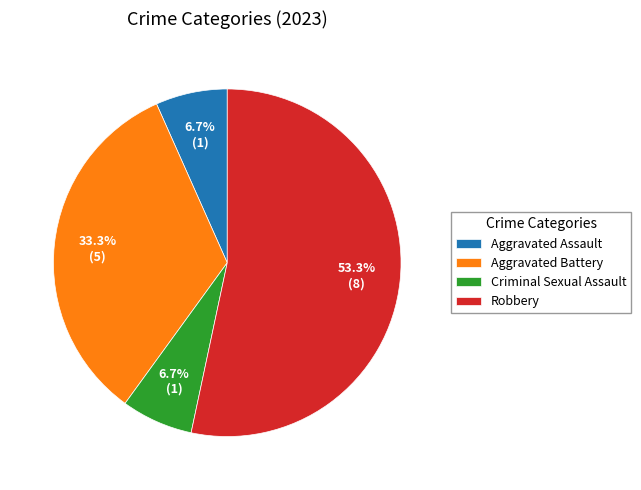

To the nearest percent, what is the combined percentage of Aggravated Battery and Criminal Sexual Assault?

40%